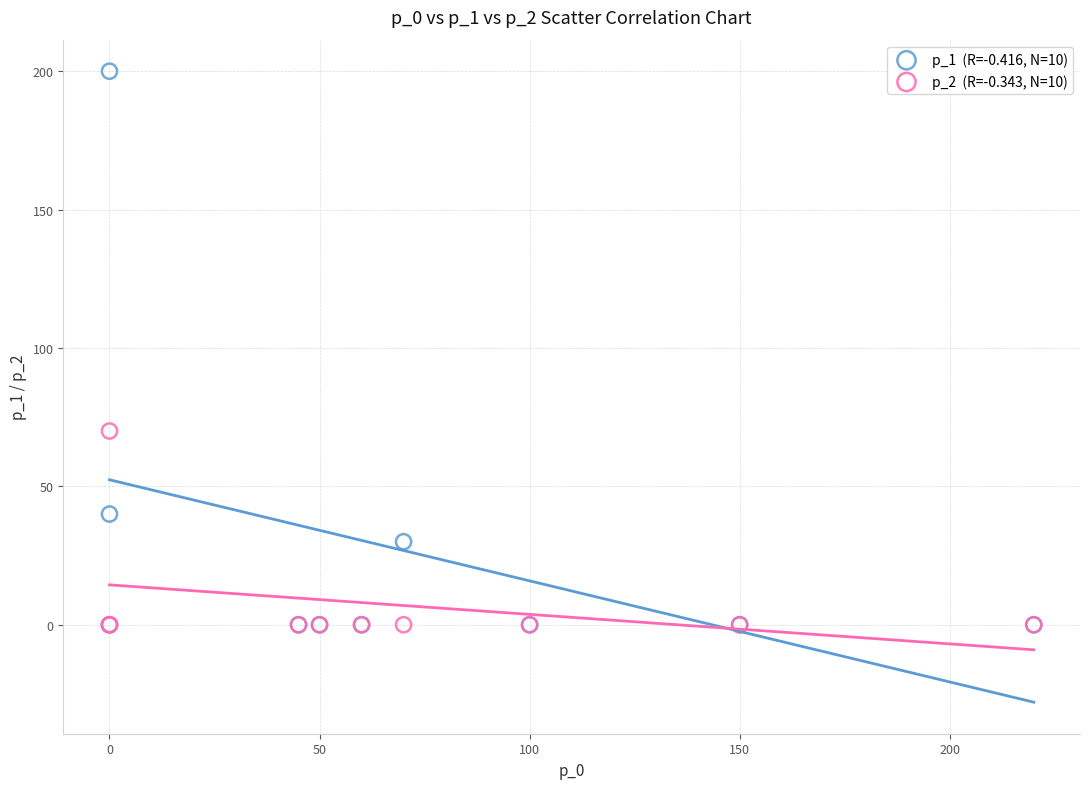

Across all series, what Y value is closest to 100?

70